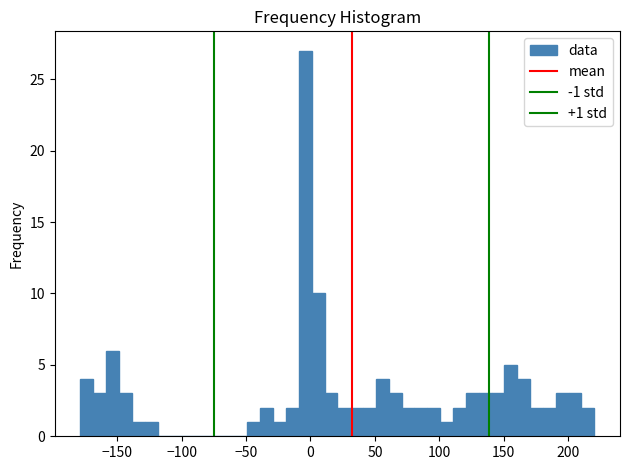

Read against the x-axis, roughly where is the centre of the tallest bar?

-5